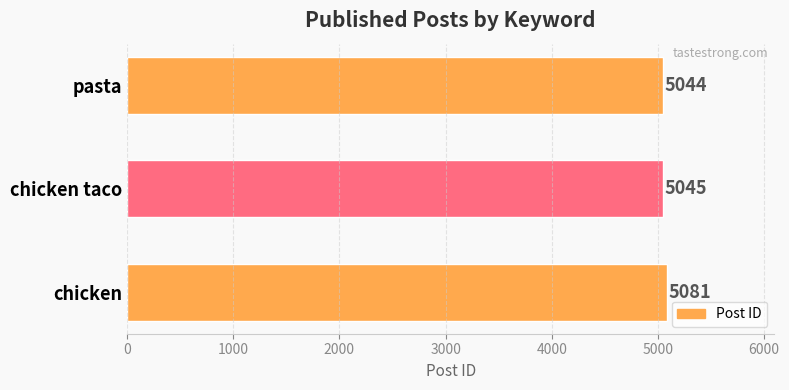

Does the chart contain stacked bars?

No